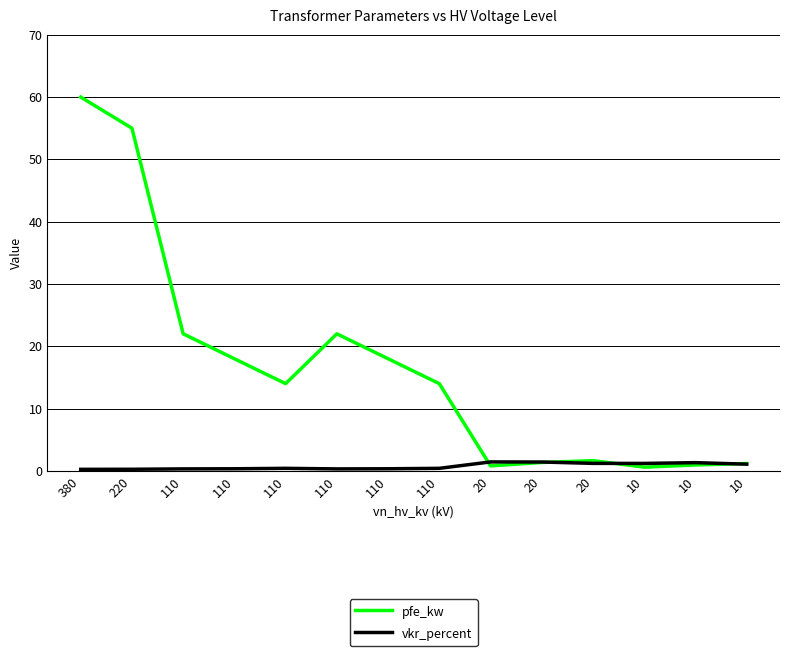

Reading right to left, extract all data points from this chart.

pfe_kw: 10=1.2	10=0.9	10=0.6	20=1.6	20=1.4	20=0.8	110=14.0	110=18.0	110=22.0	110=14.0	110=18.0	110=22.0	220=55.0	380=60.0
vkr_percent: 10=1.1	10=1.3	10=1.2	20=1.2	20=1.4	20=1.4	110=0.4	110=0.3	110=0.3	110=0.4	110=0.3	110=0.3	220=0.3	380=0.2